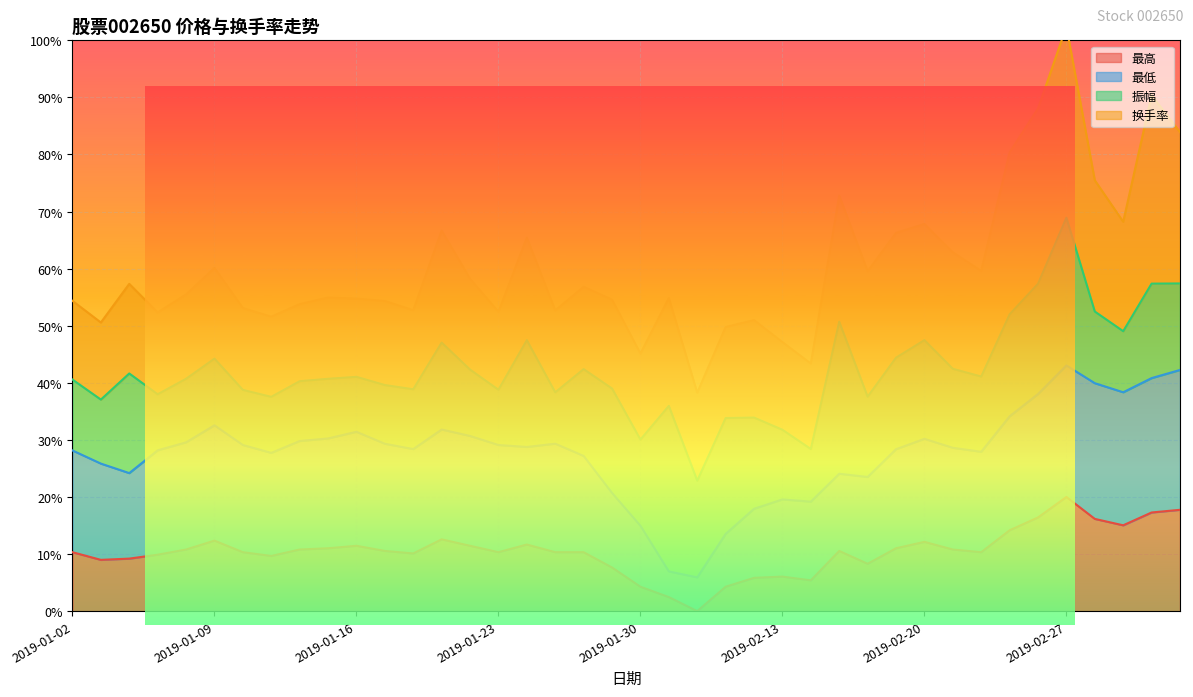

What is the difference between the maximum and minimum values in the 最低 series?

37.1